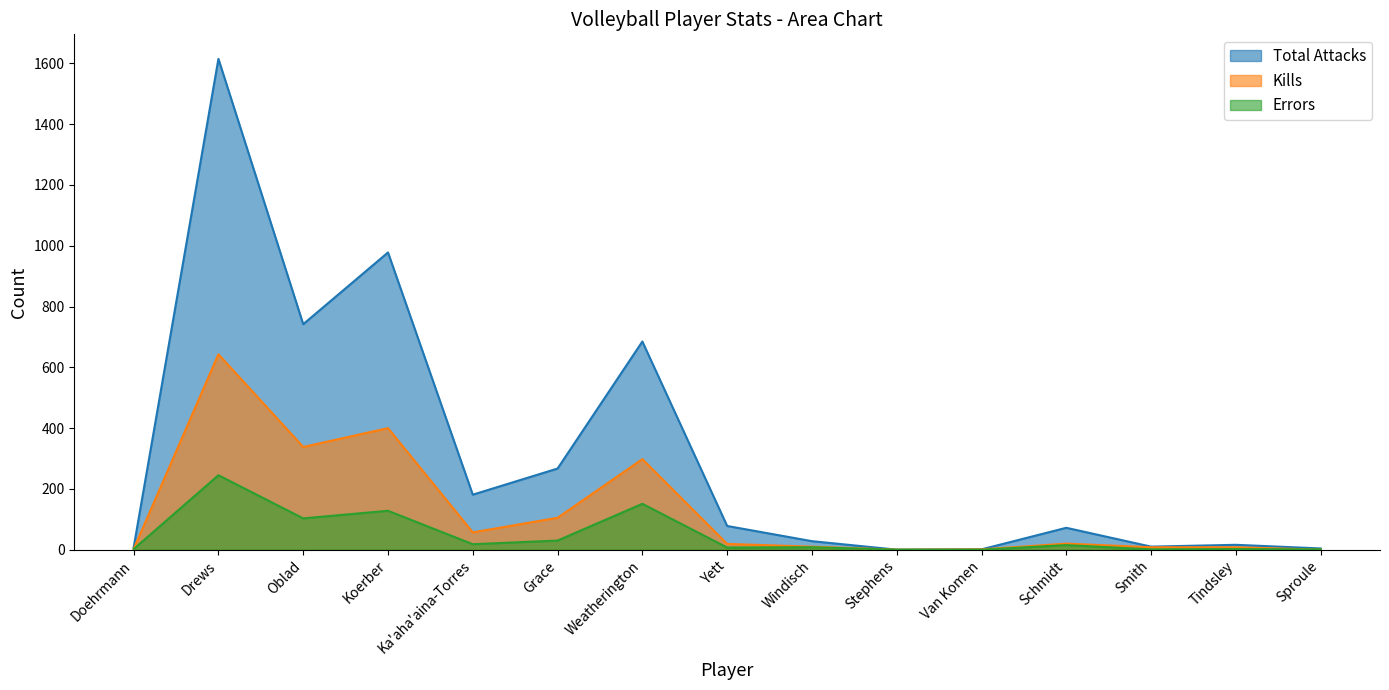

Between Oblad and Windisch, which series saw the biggest shift?

Total Attacks